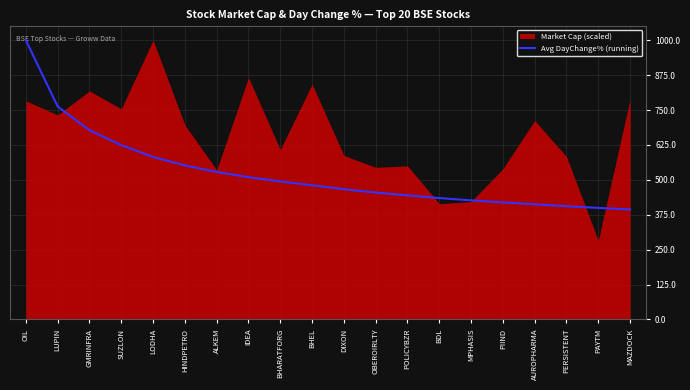

True or false: the data shows 494.3 at BHARATFORG.

True